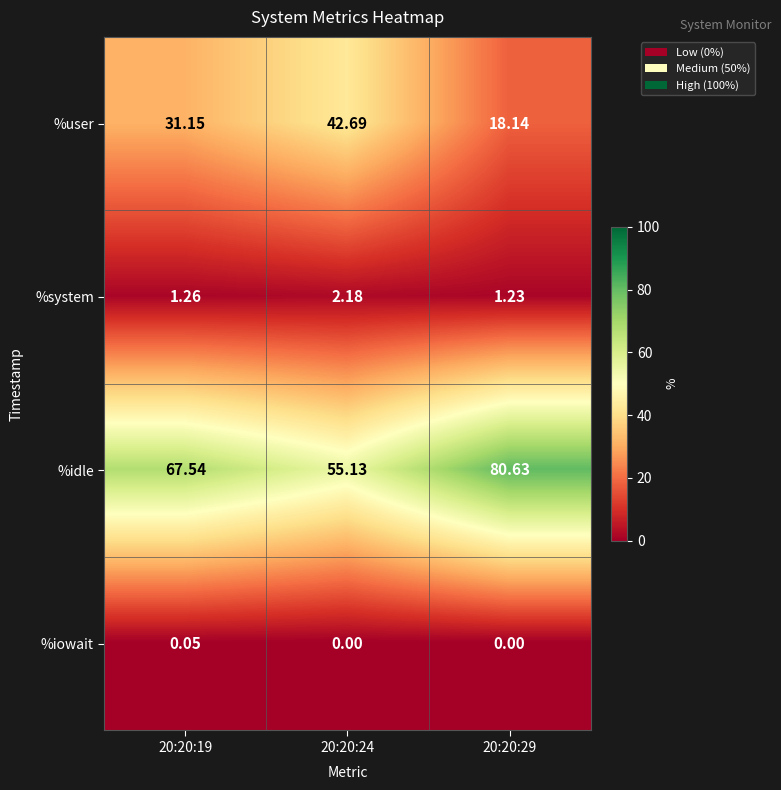

Which series has the largest total across all categories?

%idle